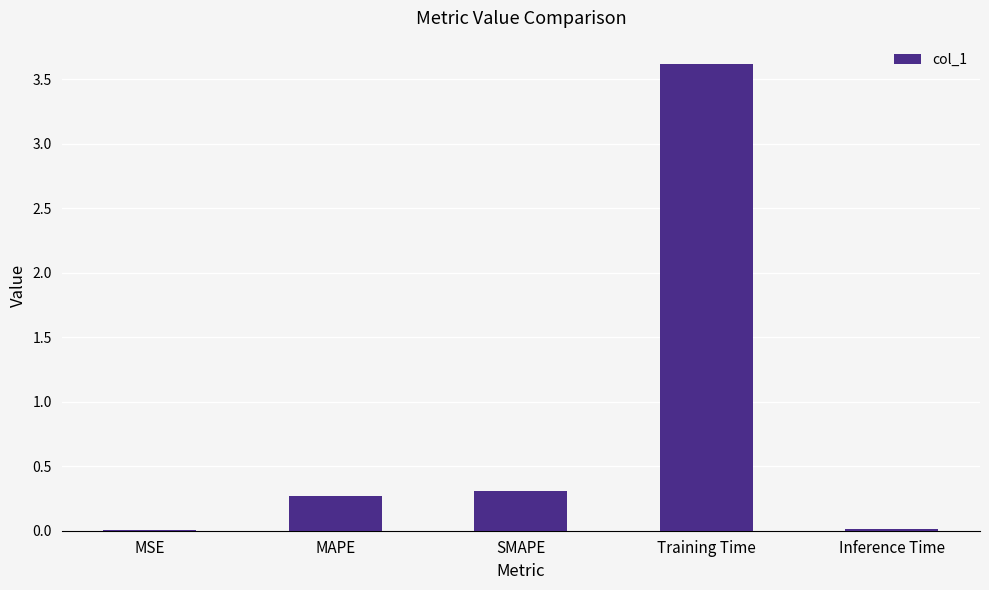

Which label corresponds to the largest value in the chart?

Training Time